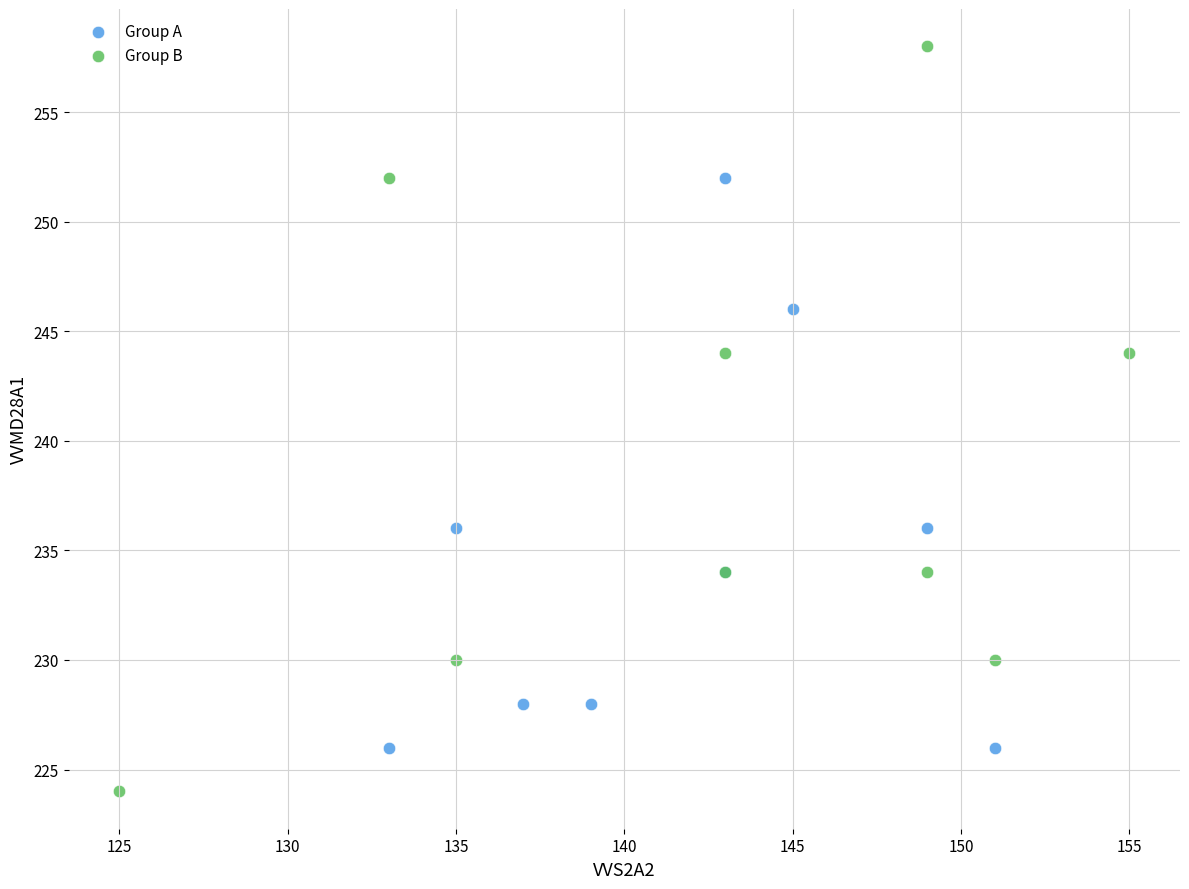

Which series contains the highest Y value?

Group B